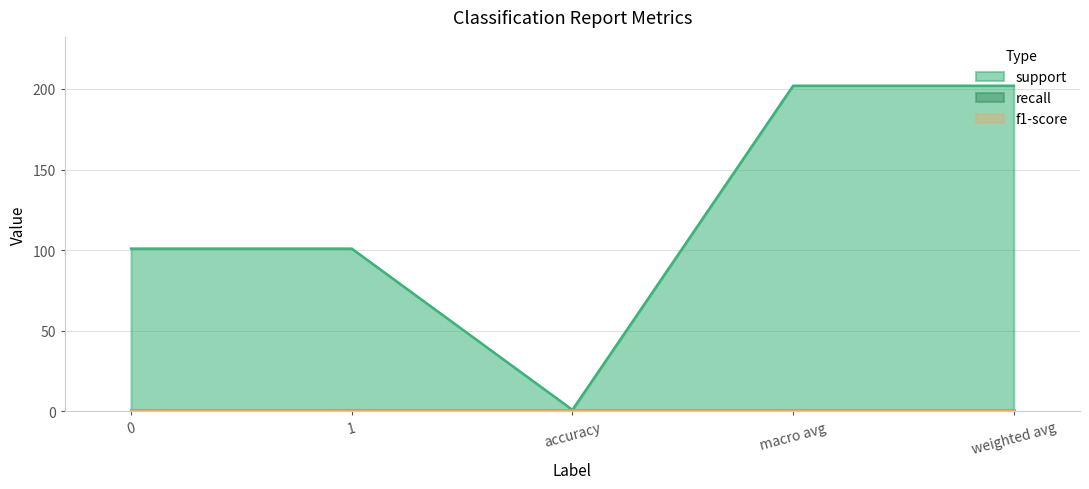

True or false: f1-score and support cross at least once.

False